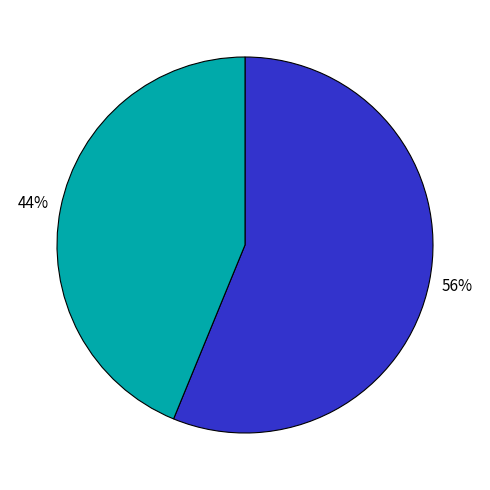

To the nearest percent, what is the average slice percentage?

50%